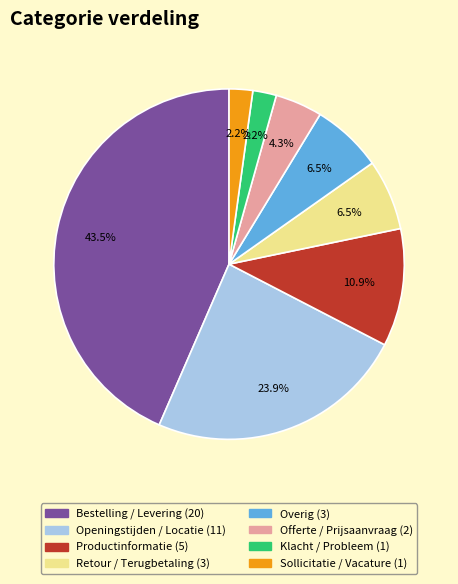

Approximately how many times larger is the value at Klacht / Probleem compared to Retour / Terugbetaling?

0.3